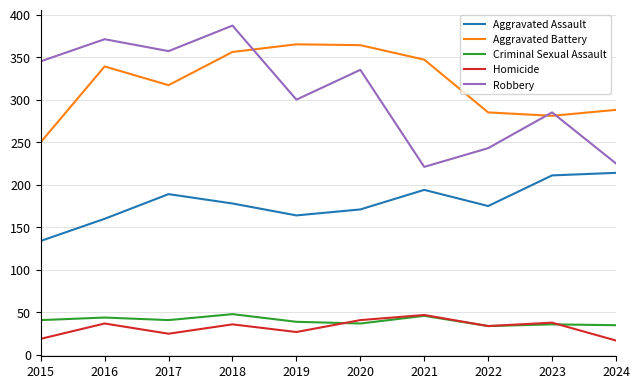

What is the difference between the maximum and minimum values in the Aggravated Battery series?

115